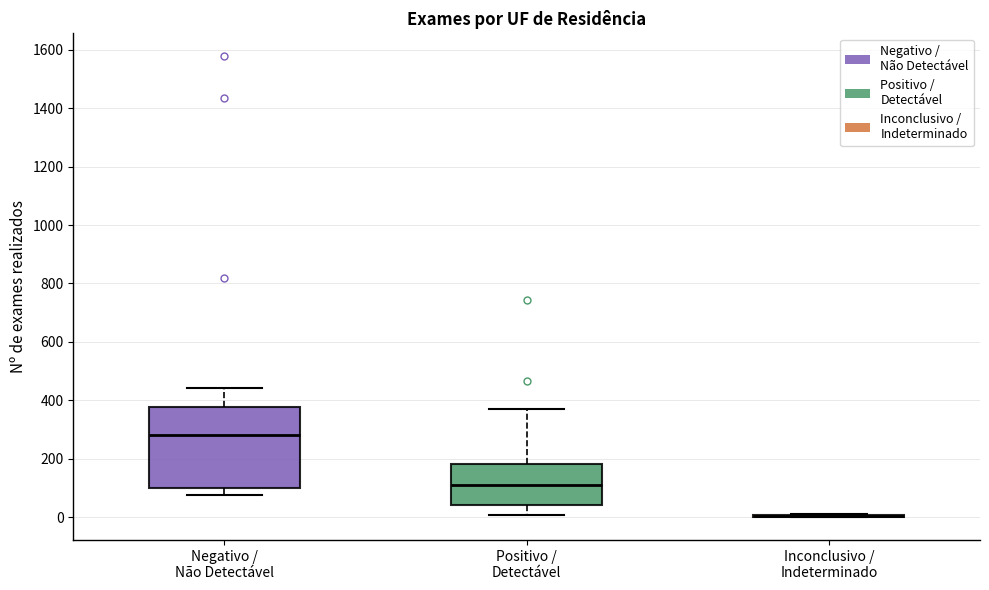

Comparing the boxes themselves (not the whiskers), which one is the tallest?

Negativo / Não Detectável